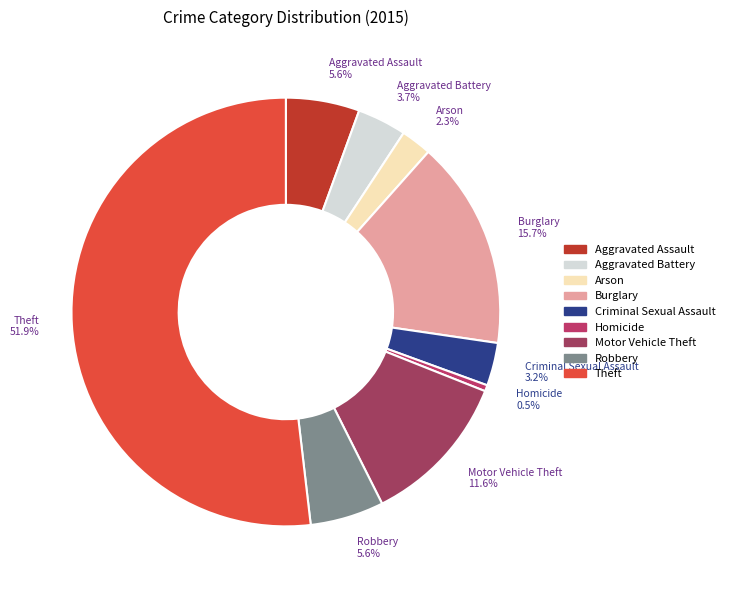

Which slice is the largest?

Theft